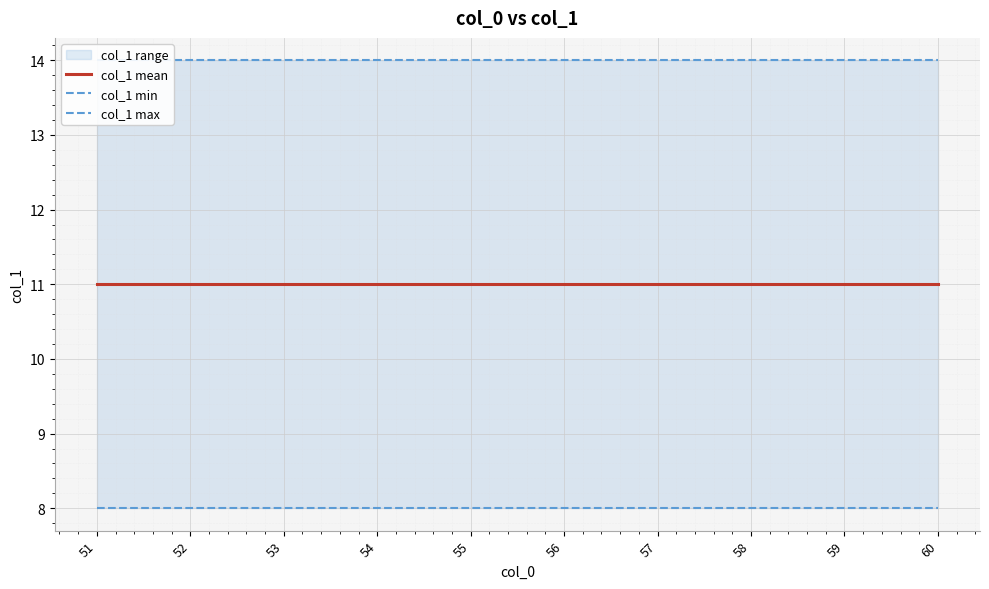

Reading left to right, transcribe all the data shown in this chart.

col_1 mean: 11	11	11	11	11	11	11	11	11	11
col_1 min: 8	8	8	8	8	8	8	8	8	8
col_1 max: 14	14	14	14	14	14	14	14	14	14